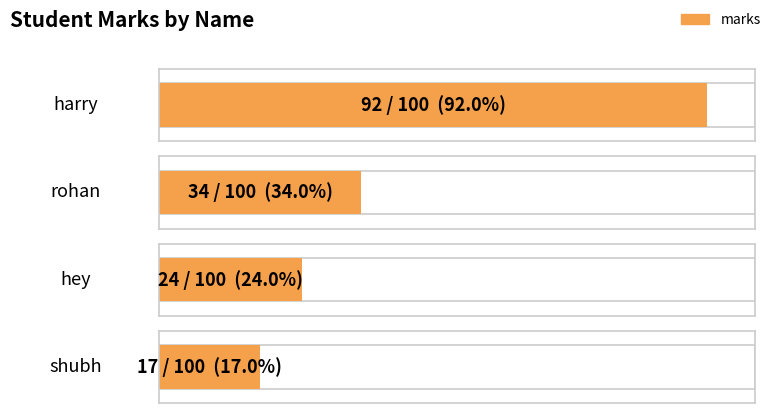

The value at harry is 41. True or false?

False